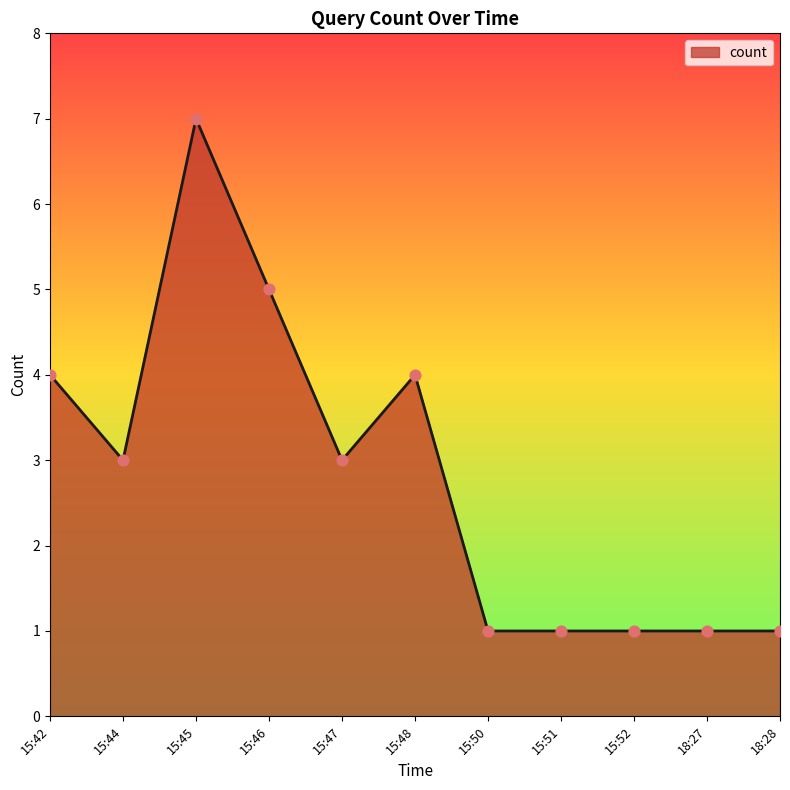

Approximately how many times larger is the value at 15:48 compared to 15:47?

1.3